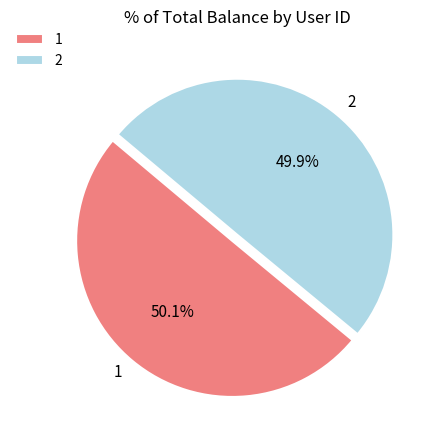

Is there any slice that represents more than half of the pie?

Yes